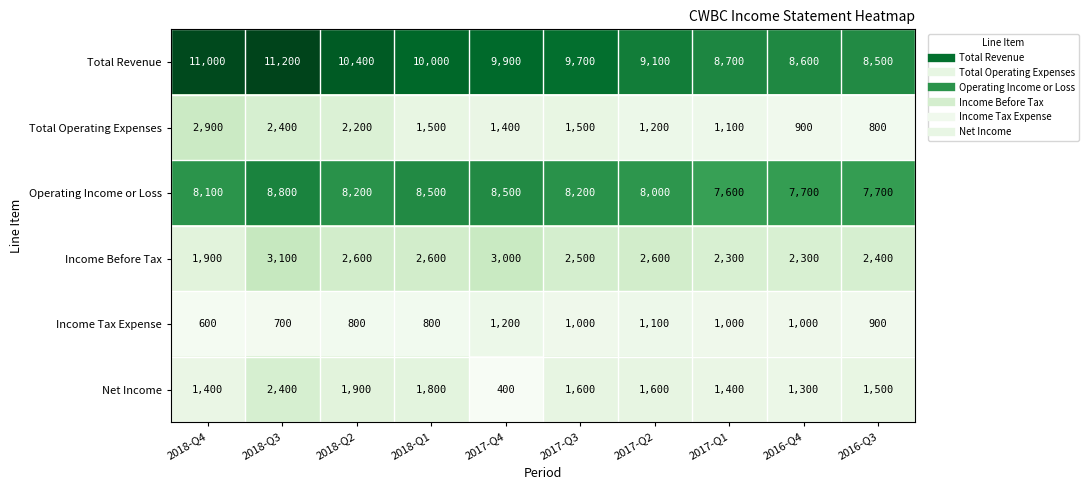

What is the difference between the maximum and second lowest values in the Operating Income or Loss series?

1100